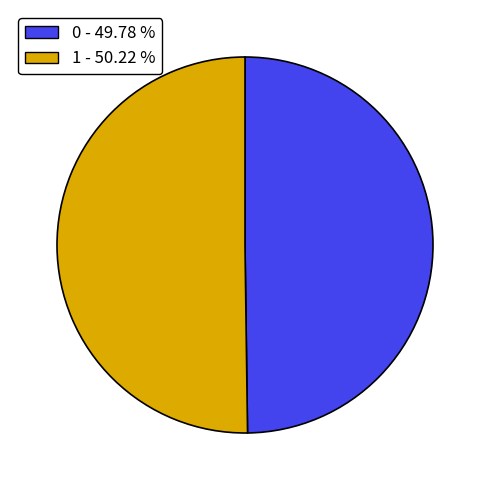

How many segments does this pie chart have?

2